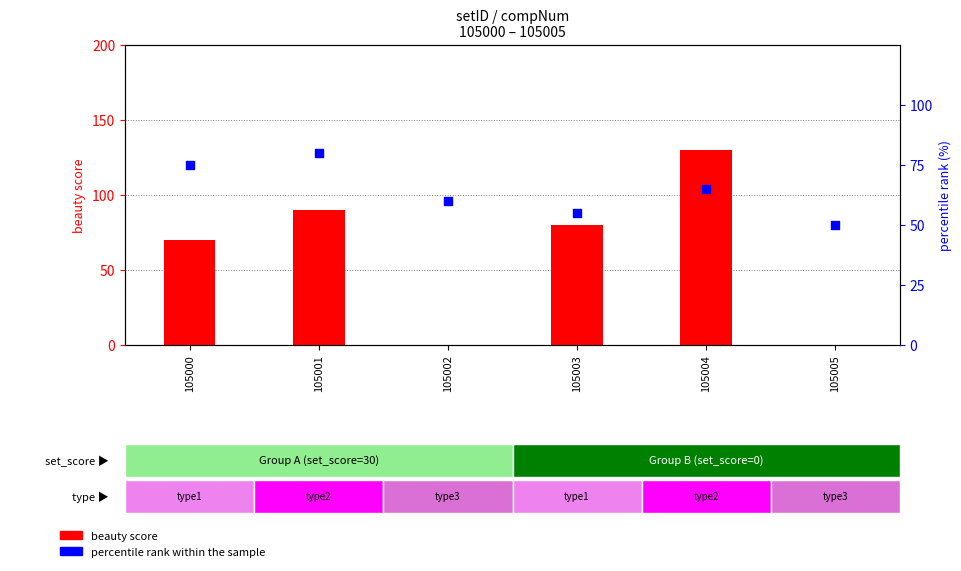

Which series contains the lowest Y value?

beauty score